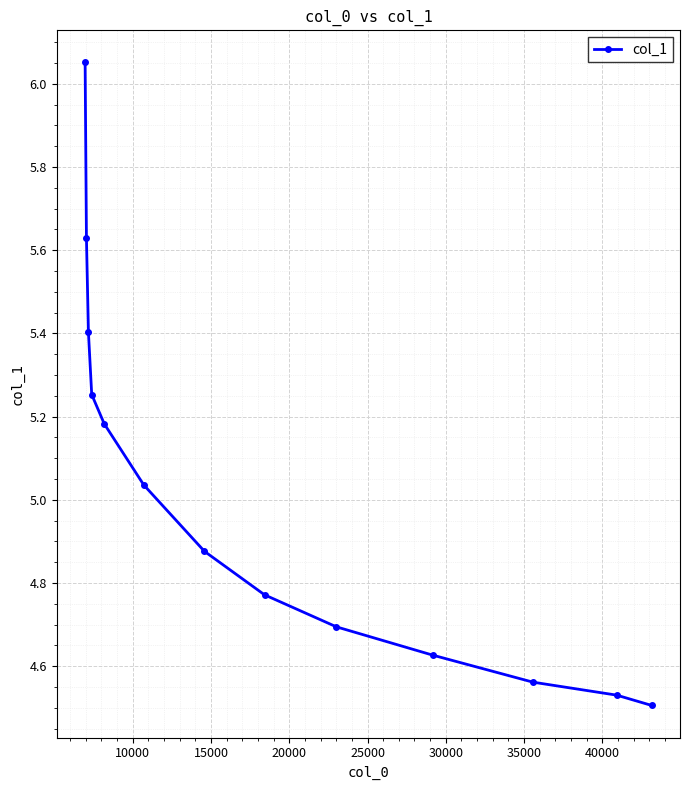

What is the difference between the maximum and second lowest values?

1.5